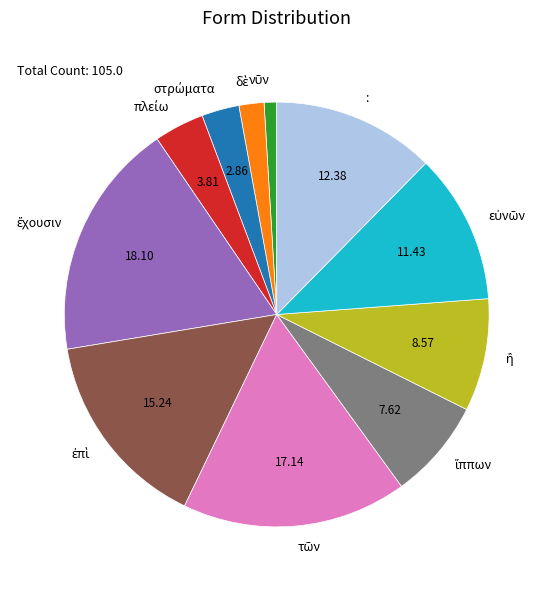

Is there a majority slice in this chart?

No